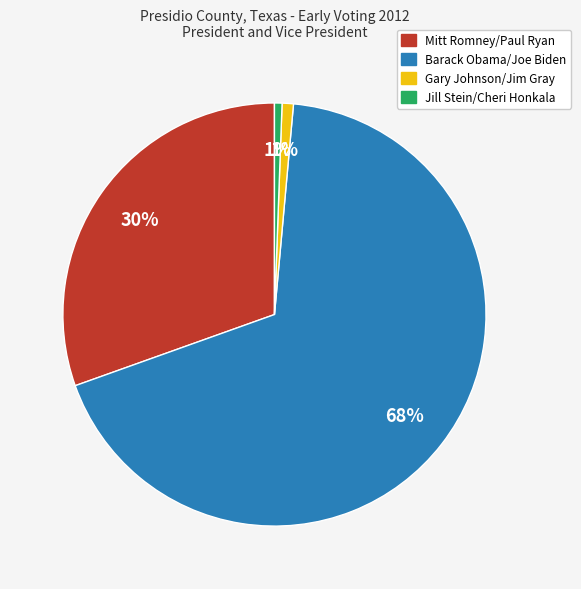

Do Mitt Romney/Paul Ryan and Jill Stein/Cheri Honkala together represent more than half of the pie?

No